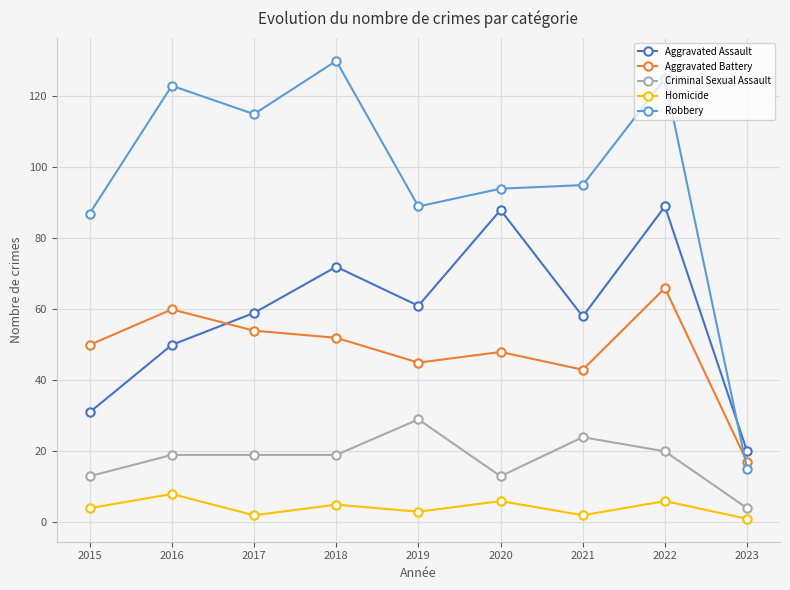

What is the average value of the Criminal Sexual Assault series?

18